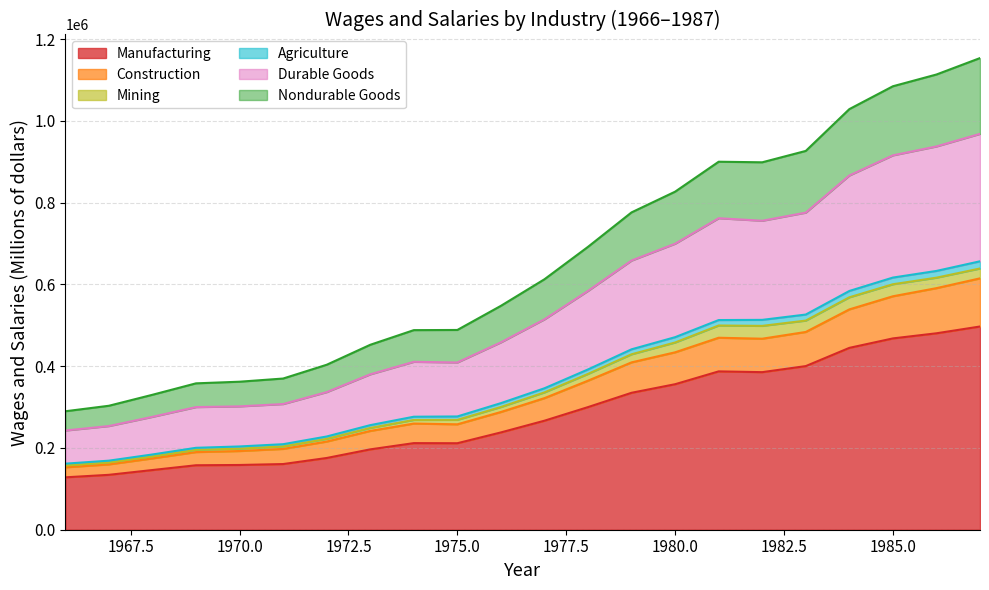

What is the highest value of the Manufacturing series?

497183